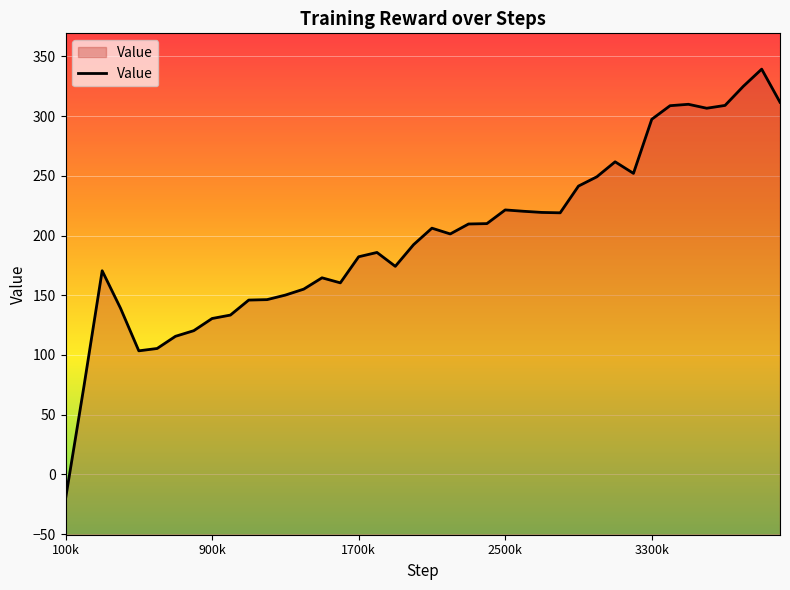

What is the minimum value shown in the chart?

-20.6